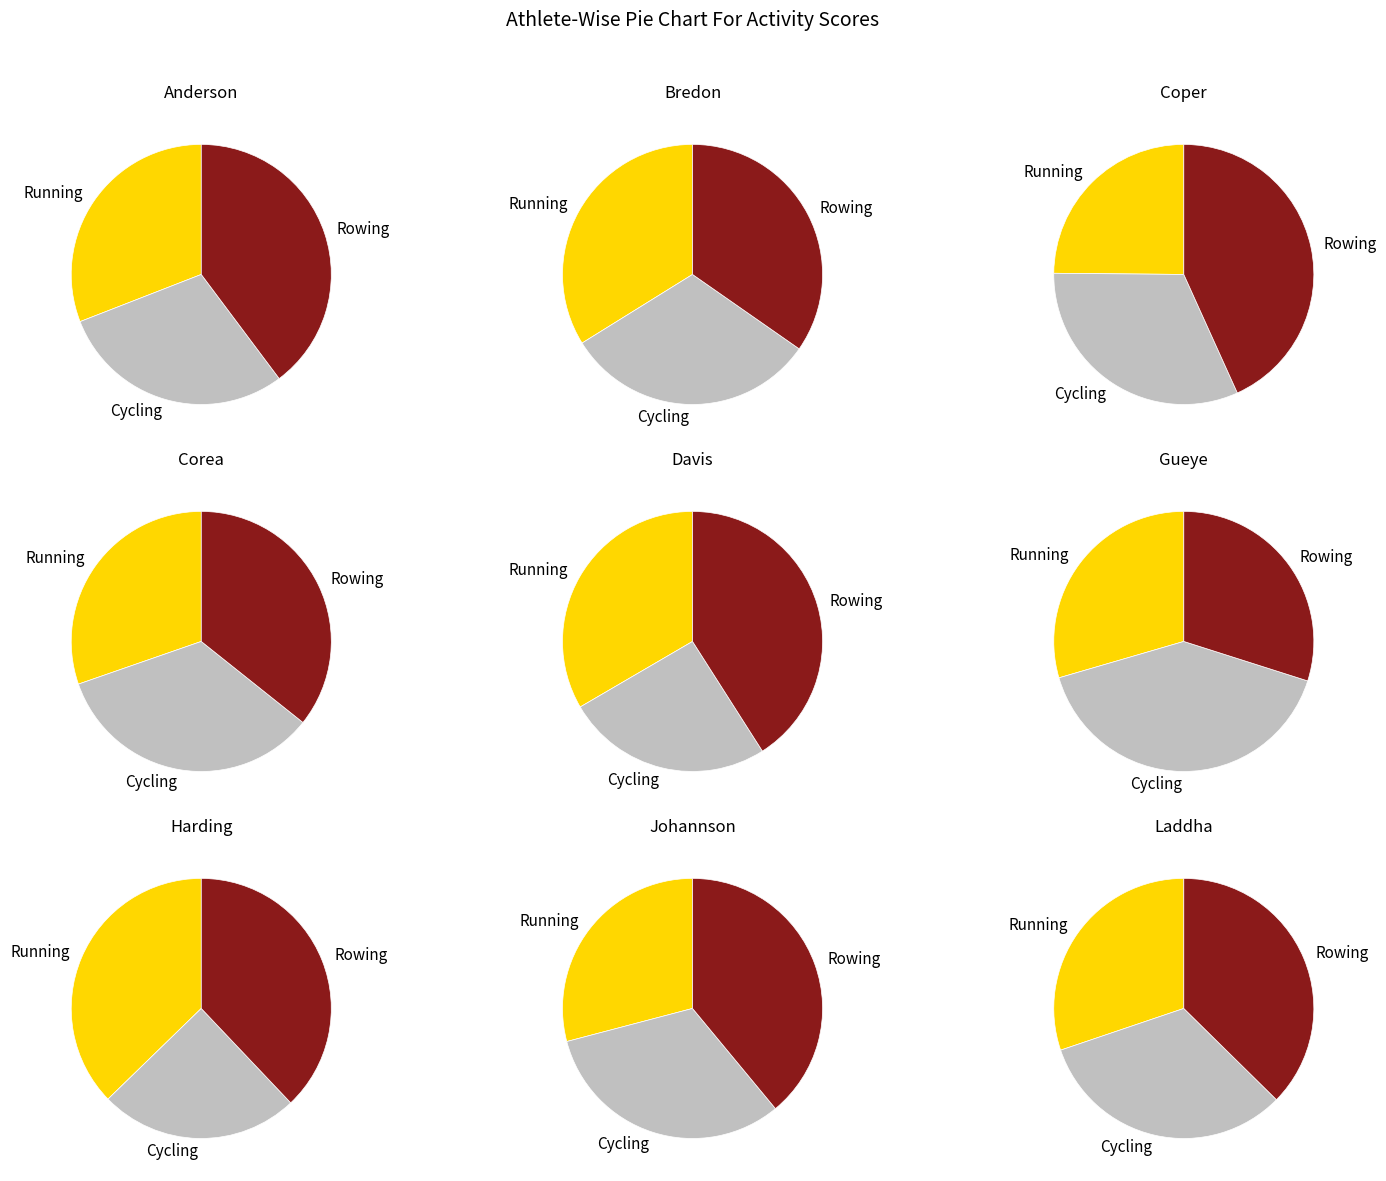

True or false: 2 accounts for 21% of the total.

False